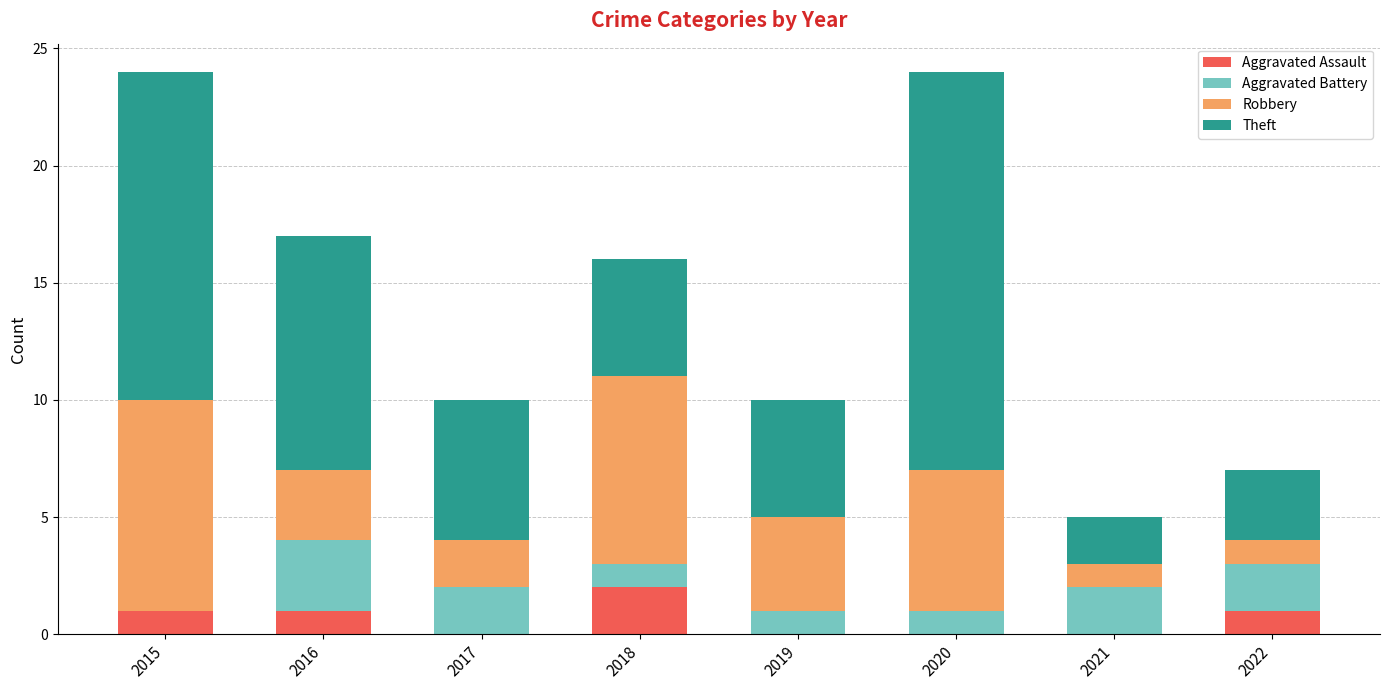

What is the sum of all Aggravated Assault values?

5